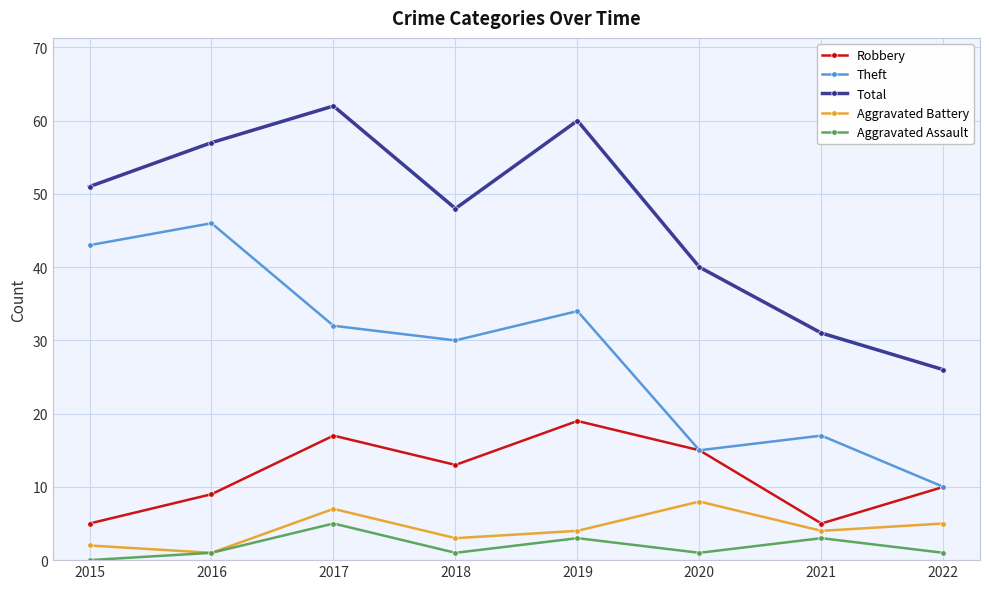

What is the value of the Robbery point at the 4th from the left?

13